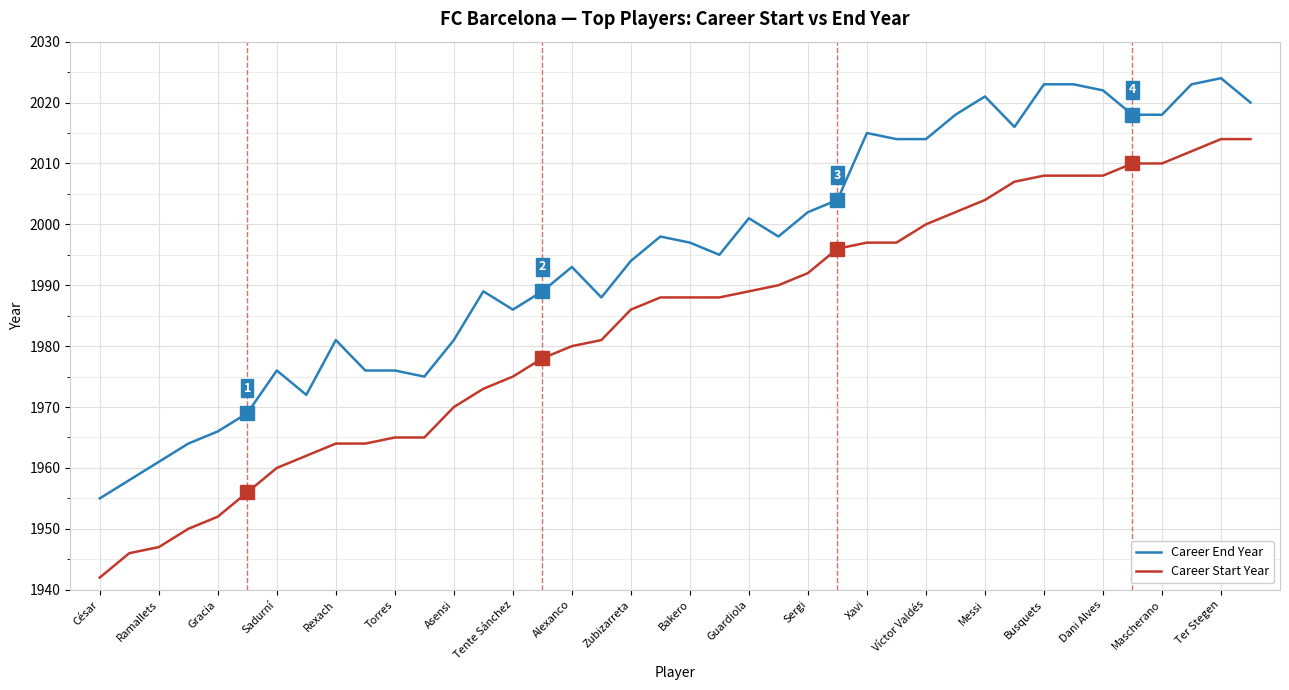

Which series has the widest spread of values?

Career Start Year